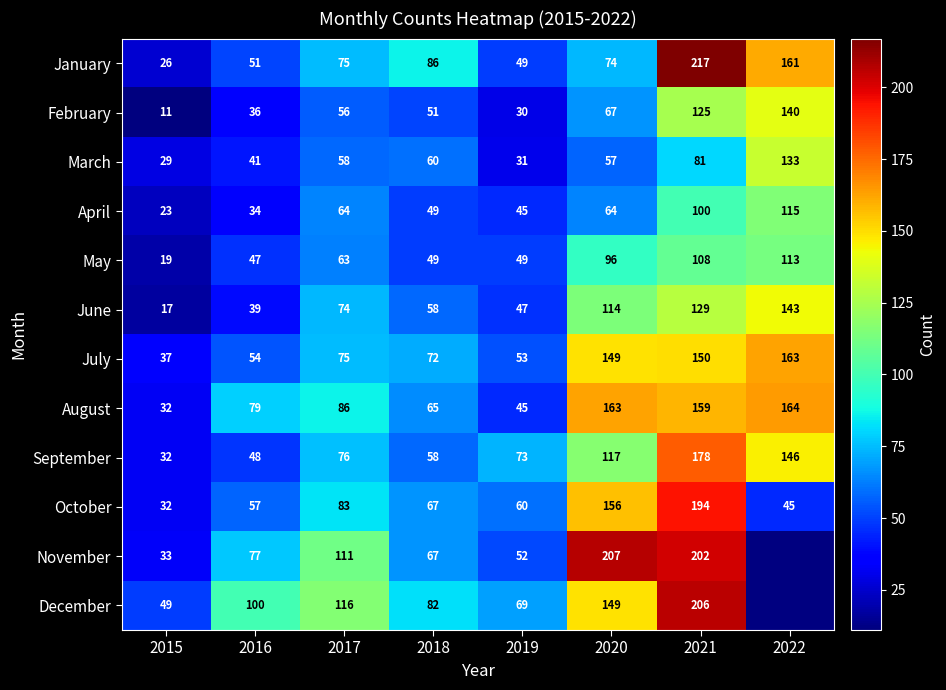

The May series shows 42.1 at 2021. True or false?

False